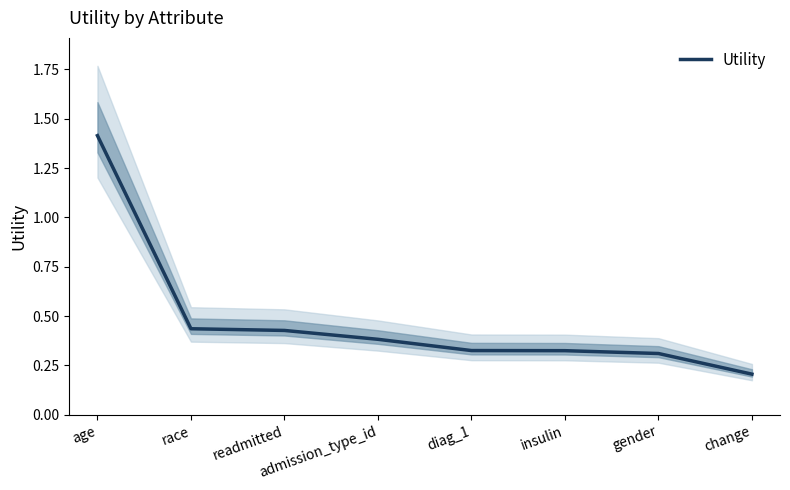

What is the approximate value at change?

0.2